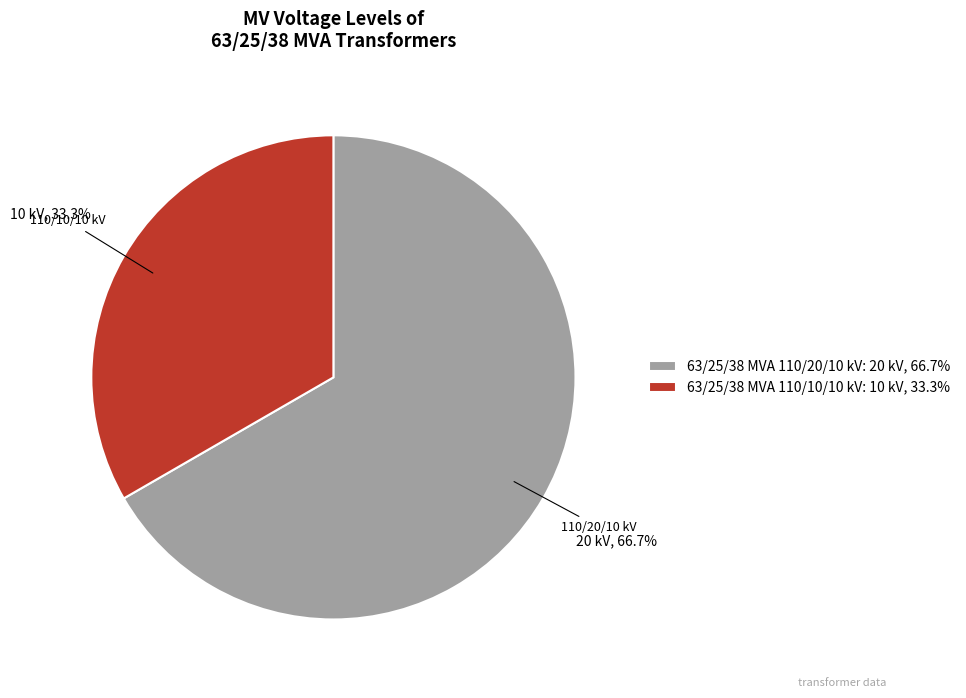

To the nearest percent, what is the difference between the largest and smallest slice percentages?

33%